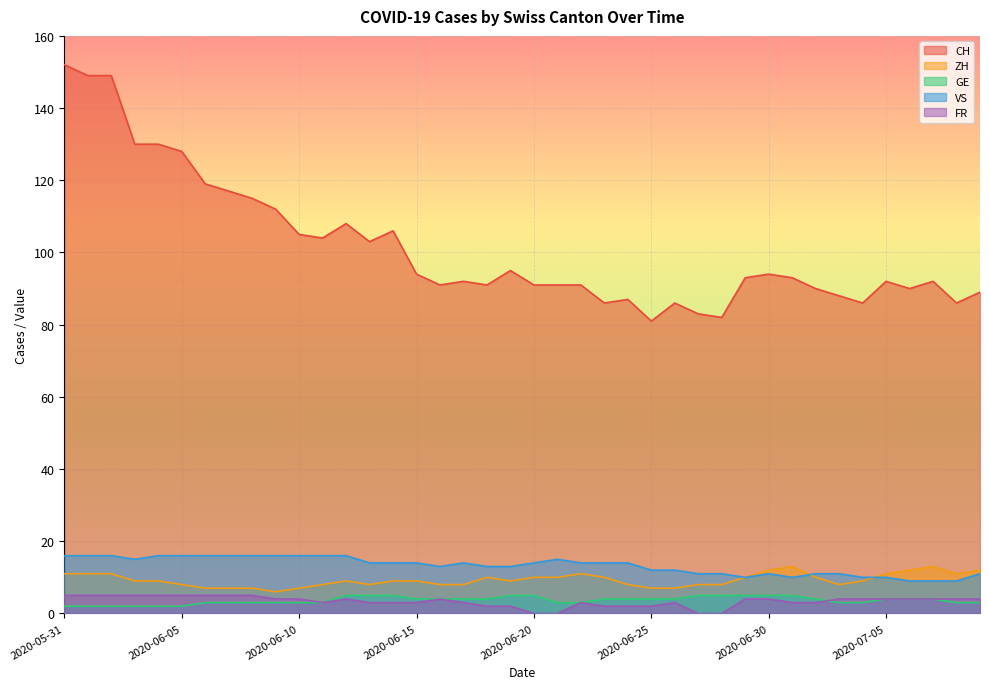

What is the minimum value for CH?

81